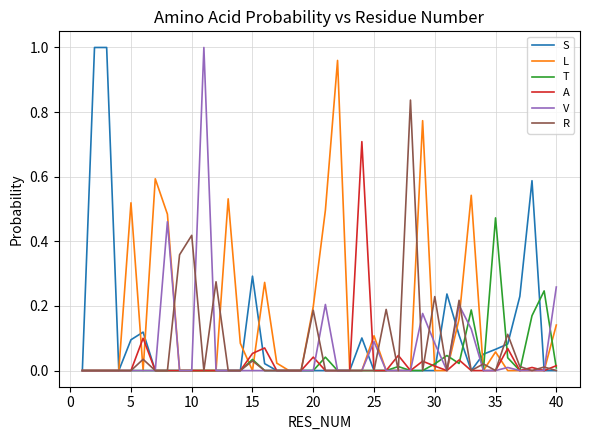

Which series has the largest total across all categories?

L